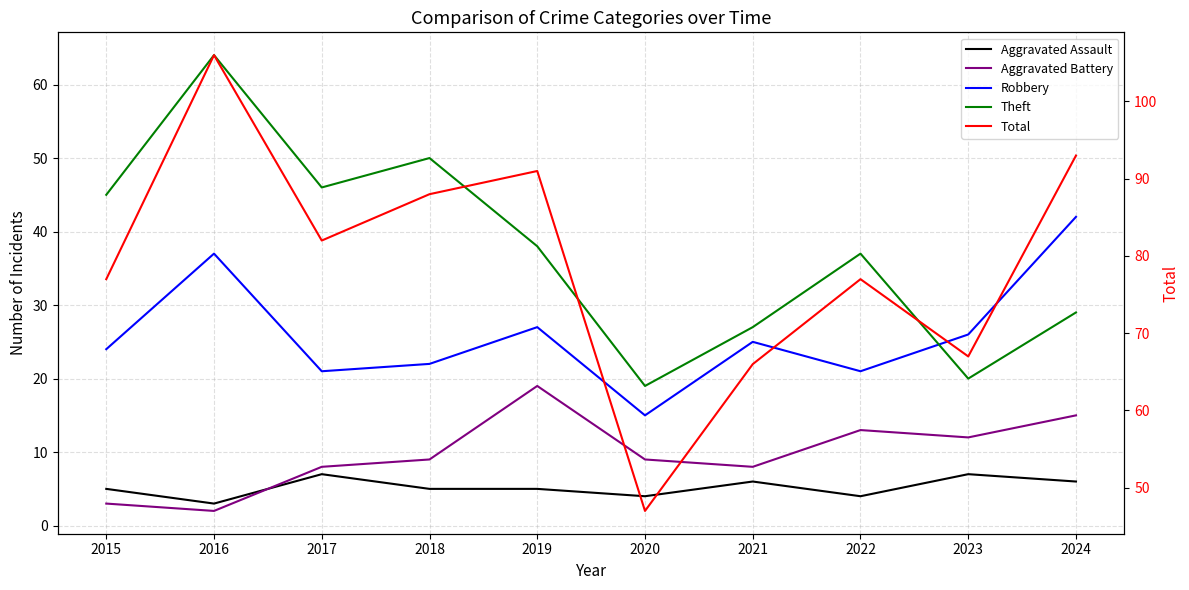

At which label is Total closest to 76?

2015